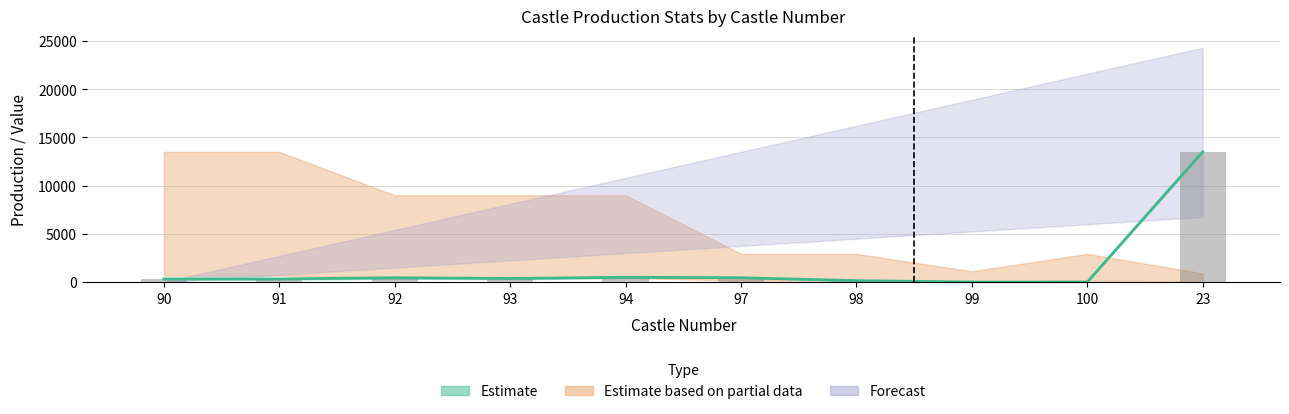

What is the difference between the maximum and second lowest values in the max_production series?

13494